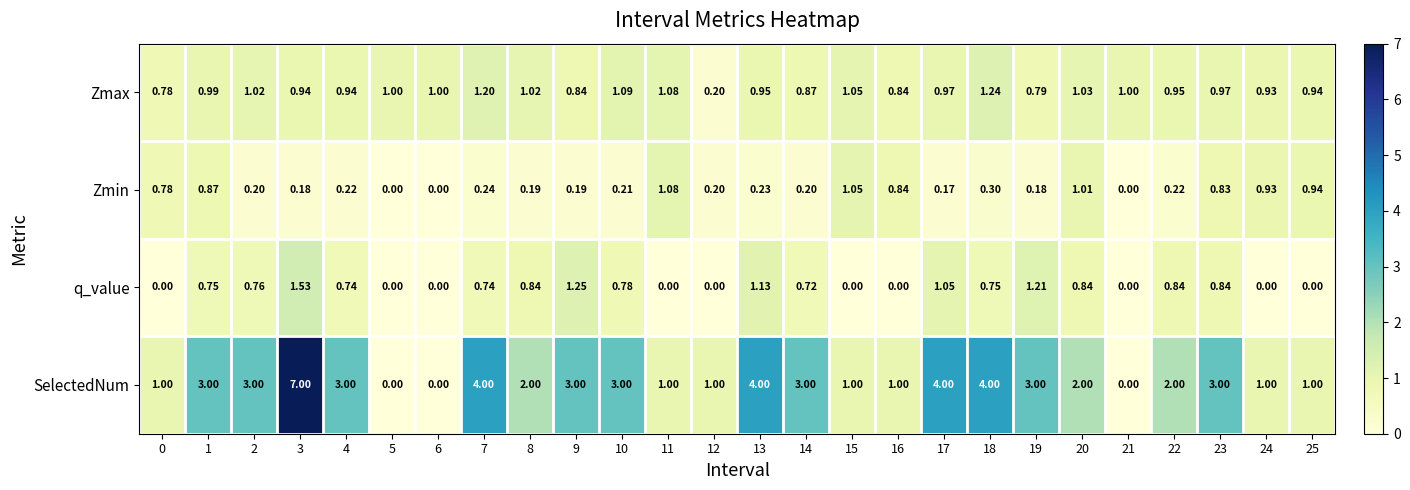

Between 2 and 23, which series saw the biggest shift?

Zmin